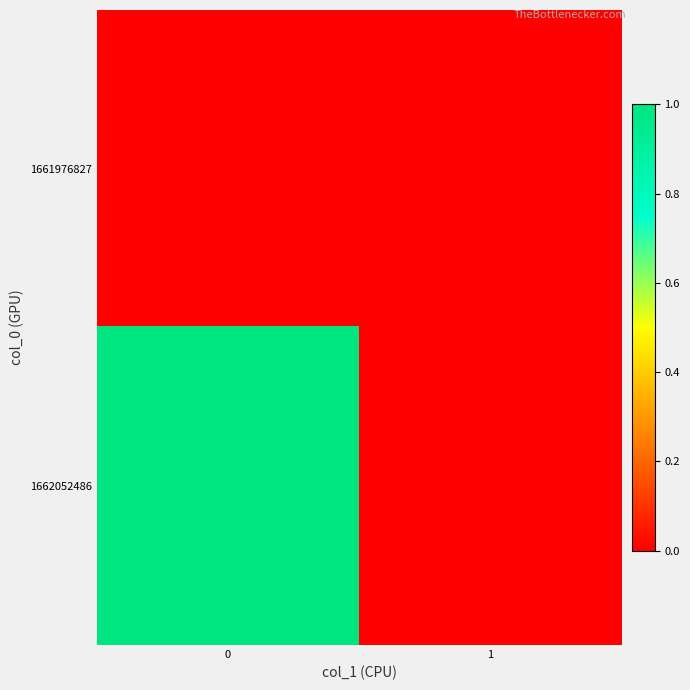

Which has a higher value, 1 or 0?

1